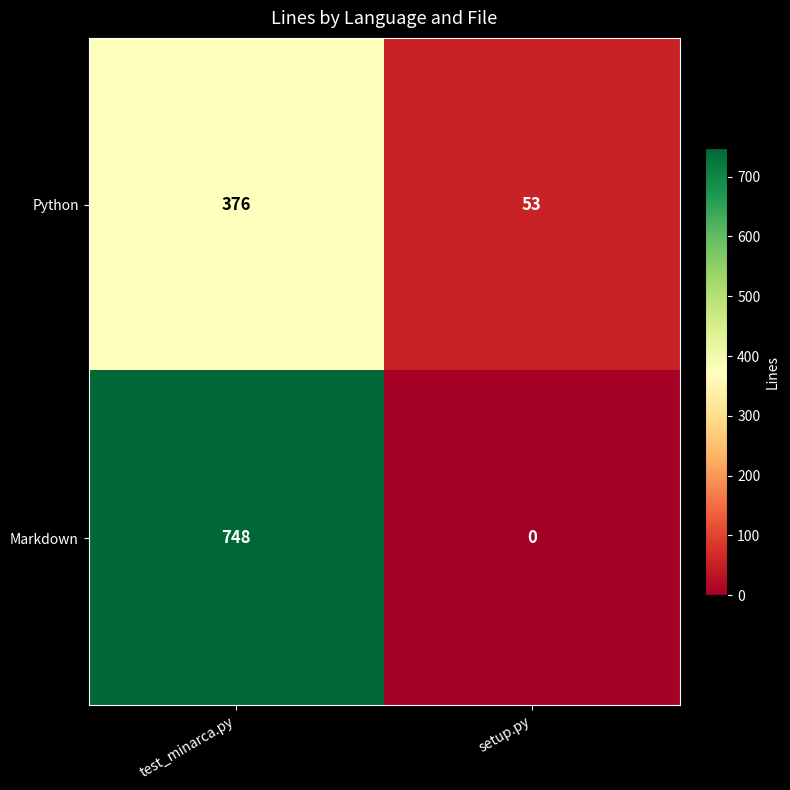

Which series has the widest spread of values?

Markdown